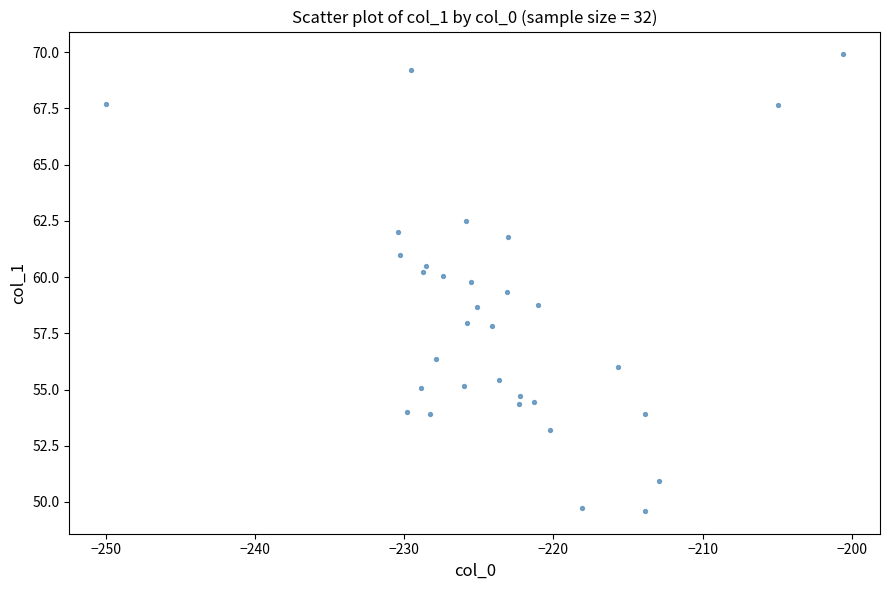

What is the range of Y values (max minus min)?

20.3